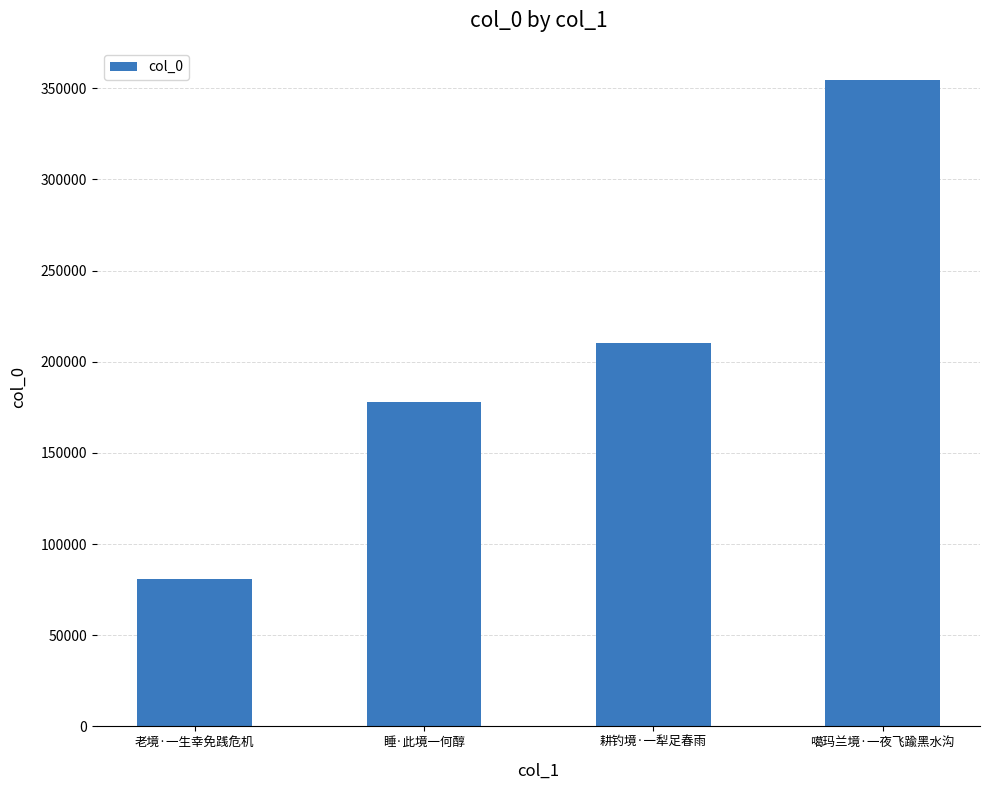

Reading left to right, extract all data points from this chart.

80653	178104	210476	354394